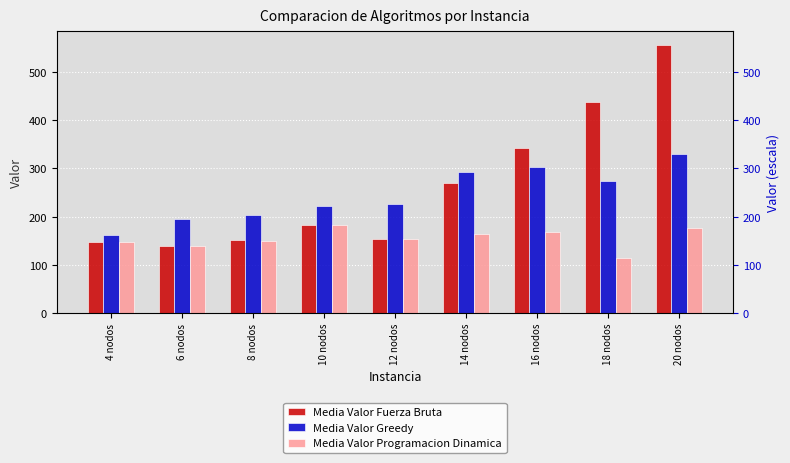

How many bars are there in total?

27